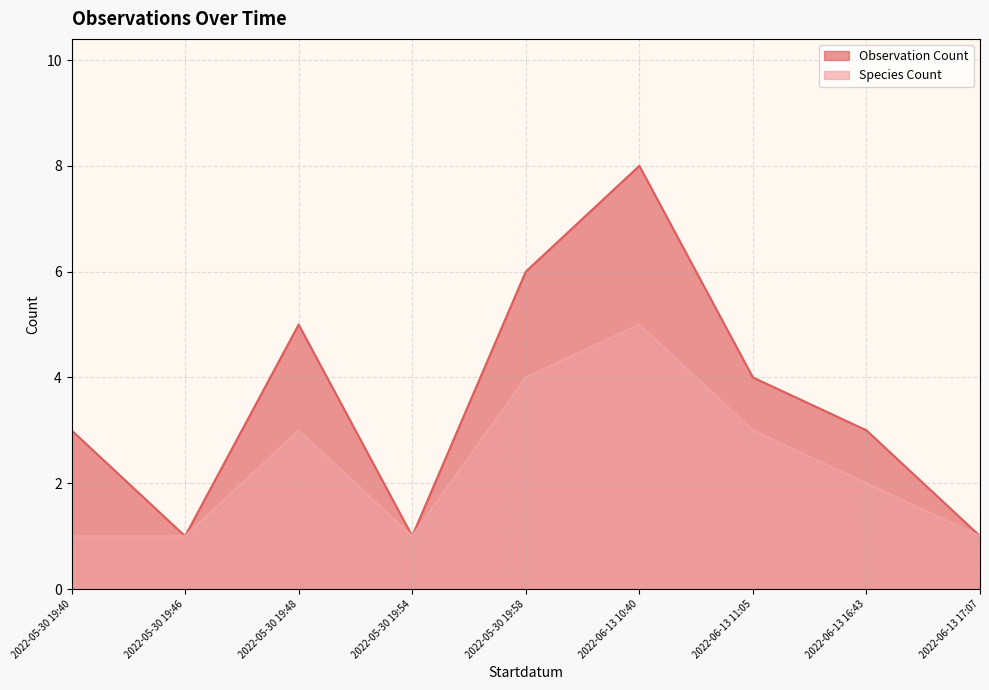

What is the maximum value shown in the chart?

8